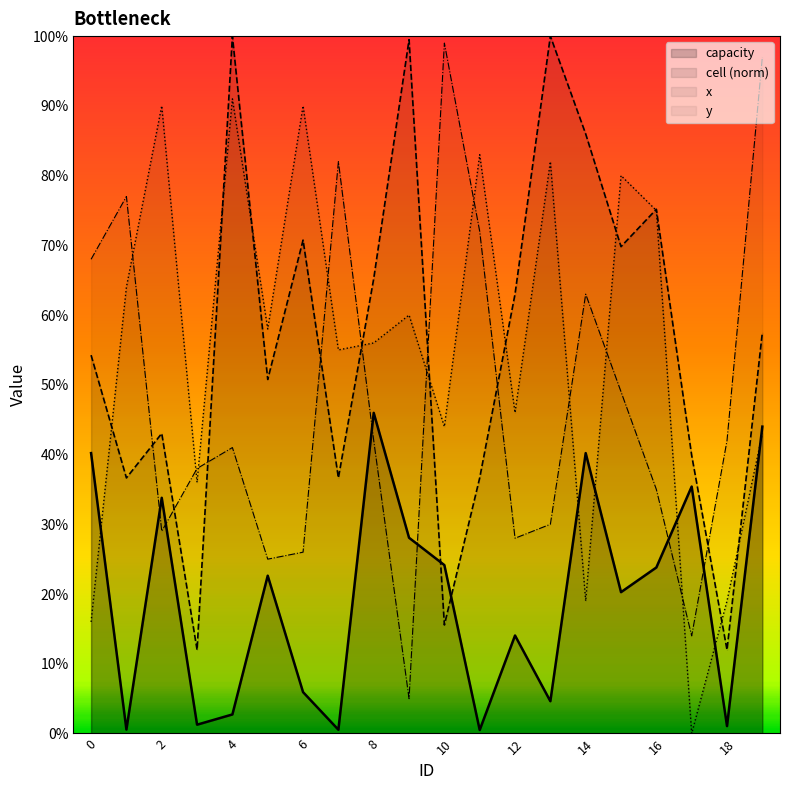

Between which two adjacent categories do cell and x_val first intersect?

0 and 1